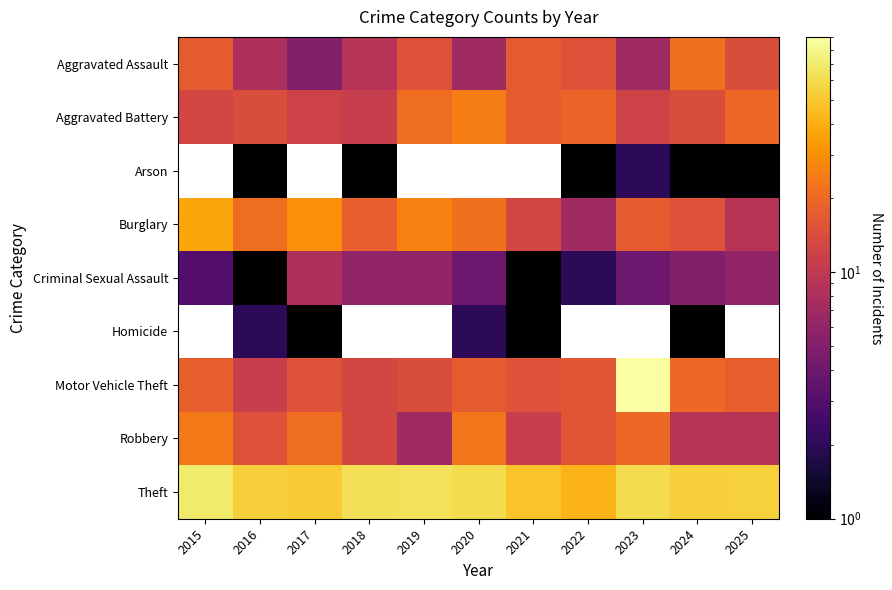

Where is Aggravated Assault nearest to the value 13?

2025